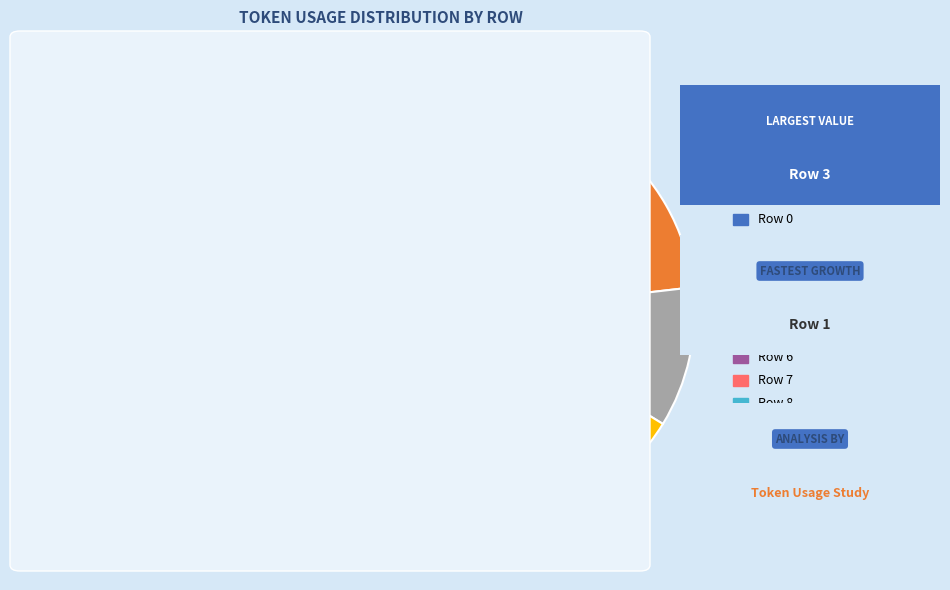

How many segments does this pie chart have?

9